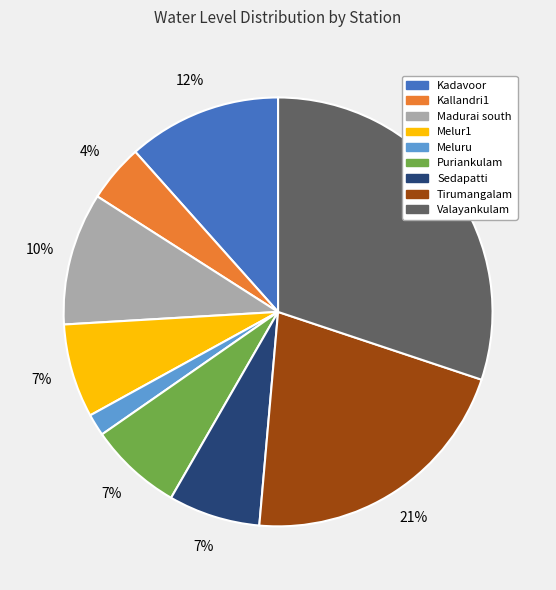

Do Kallandri1 and Tirumangalam together represent more than half of the pie?

No